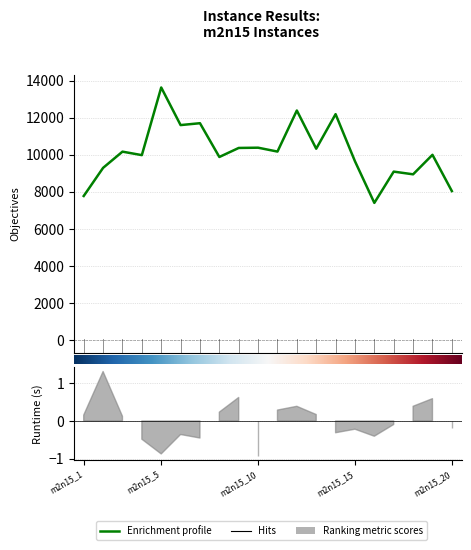

Which category has the highest value across all series?

m2n15_5